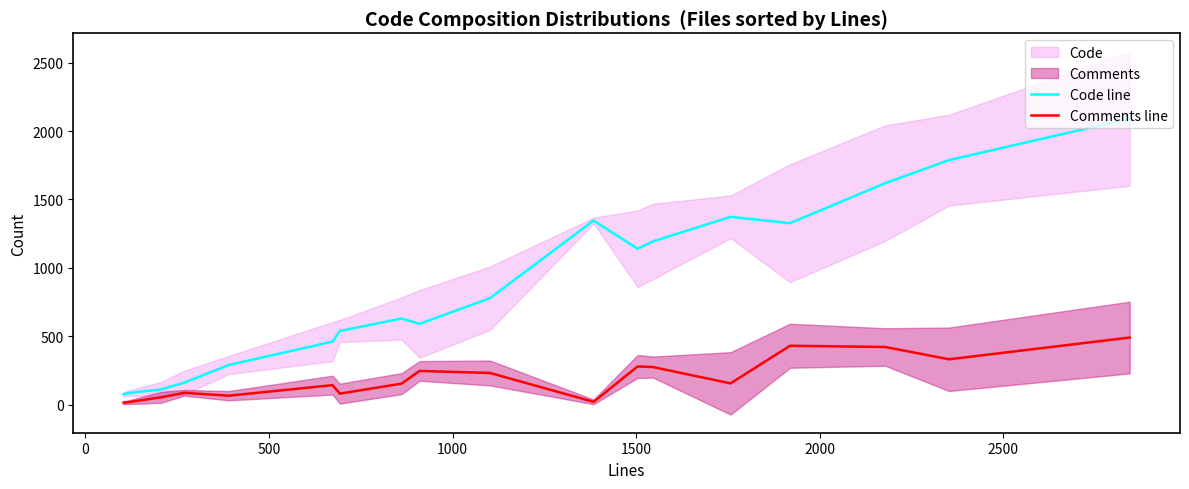

What is the difference between the second highest and second lowest values in the Comments line series?

414